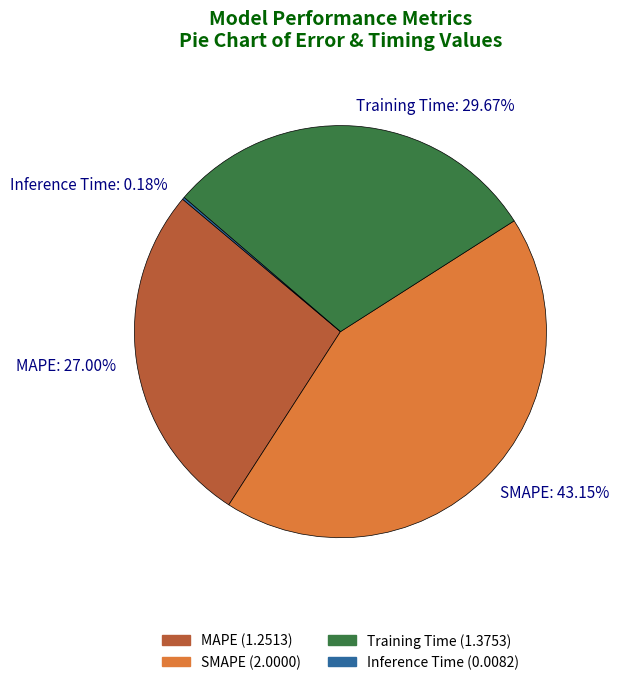

To the nearest percent, what percentage of the pie is SMAPE?

43%